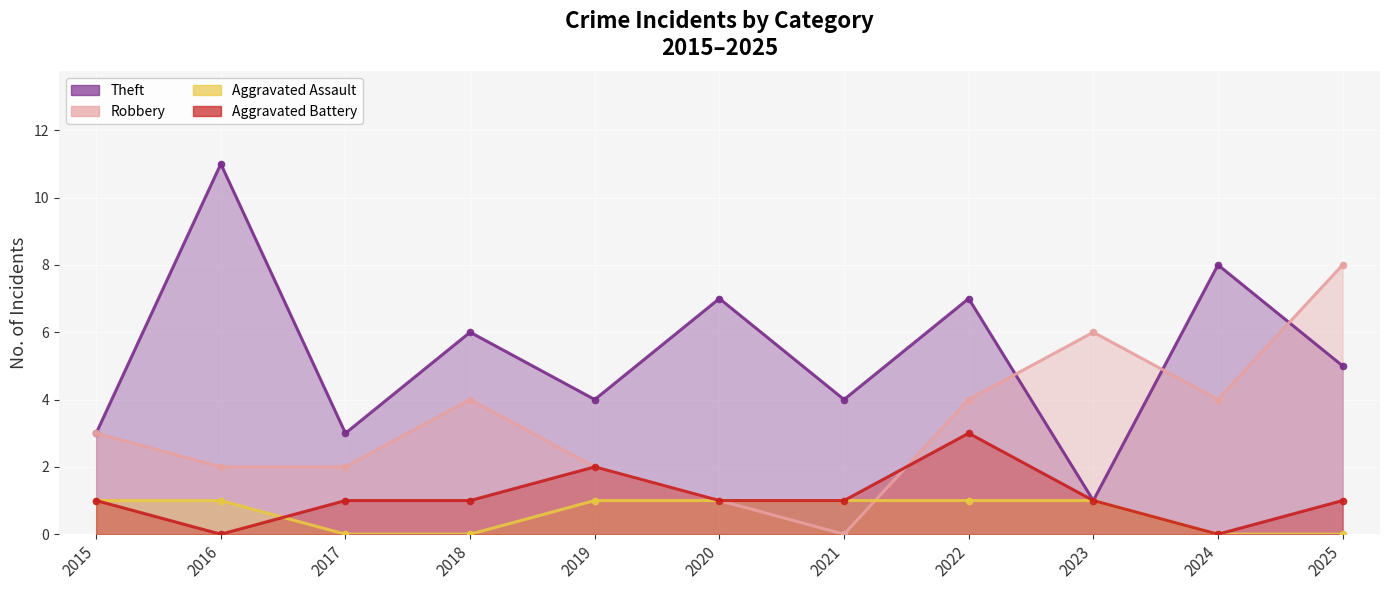

Reading left to right, extract all data points from this chart.

Theft: 2015=3	2016=11	2017=3	2018=6	2019=4	2020=7	2021=4	2022=7	2023=1	2024=8	2025=5
Robbery: 2015=3	2016=2	2017=2	2018=4	2019=2	2020=1	2021=0	2022=4	2023=6	2024=4	2025=8
Aggravated Assault: 2015=1	2016=1	2017=0	2018=0	2019=1	2020=1	2021=1	2022=1	2023=1	2024=0	2025=0
Aggravated Battery: 2015=1	2016=0	2017=1	2018=1	2019=2	2020=1	2021=1	2022=3	2023=1	2024=0	2025=1